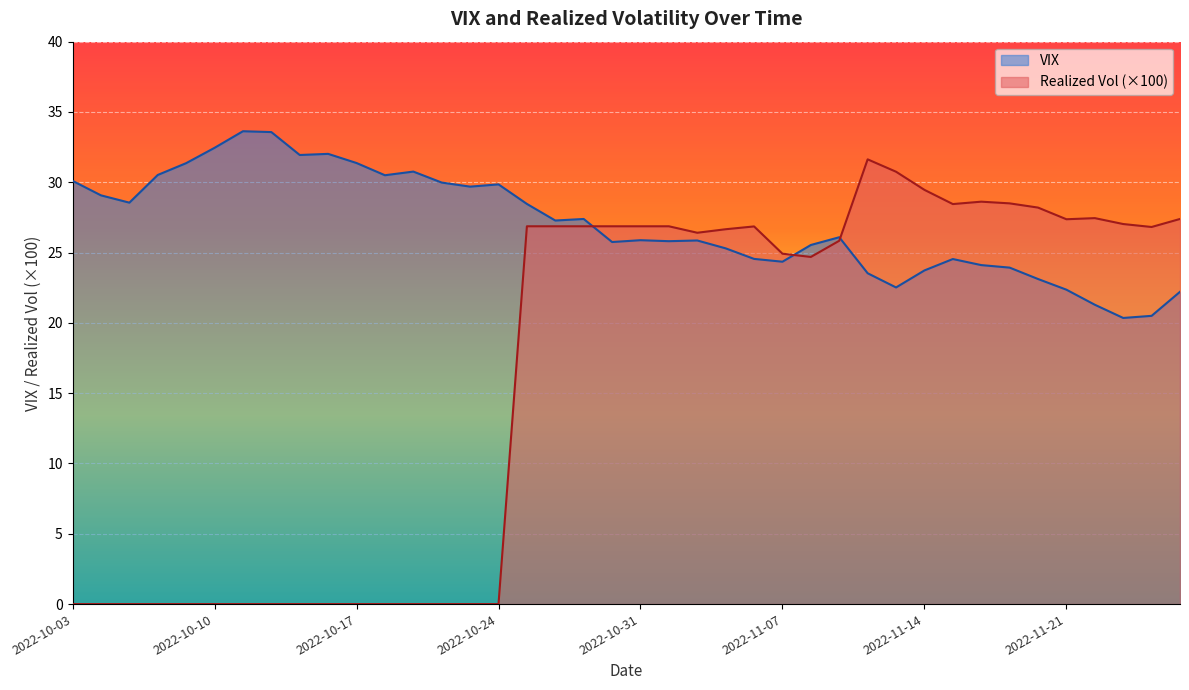

Which series has the largest total across all categories?

VIX